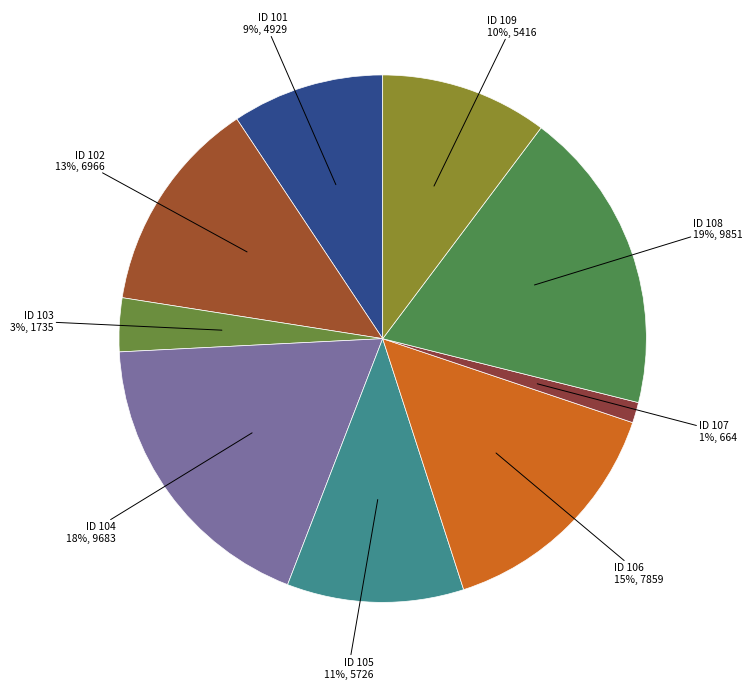

What percentage is the ID 106 slice, to the nearest percent?

15%